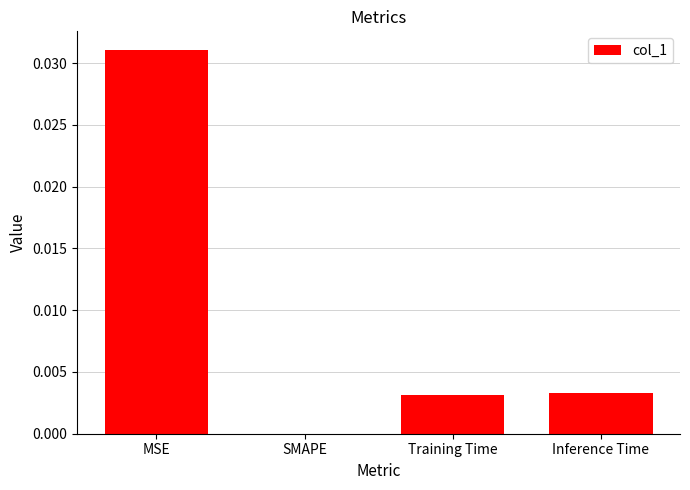

Between MSE and Training Time, which is larger?

MSE